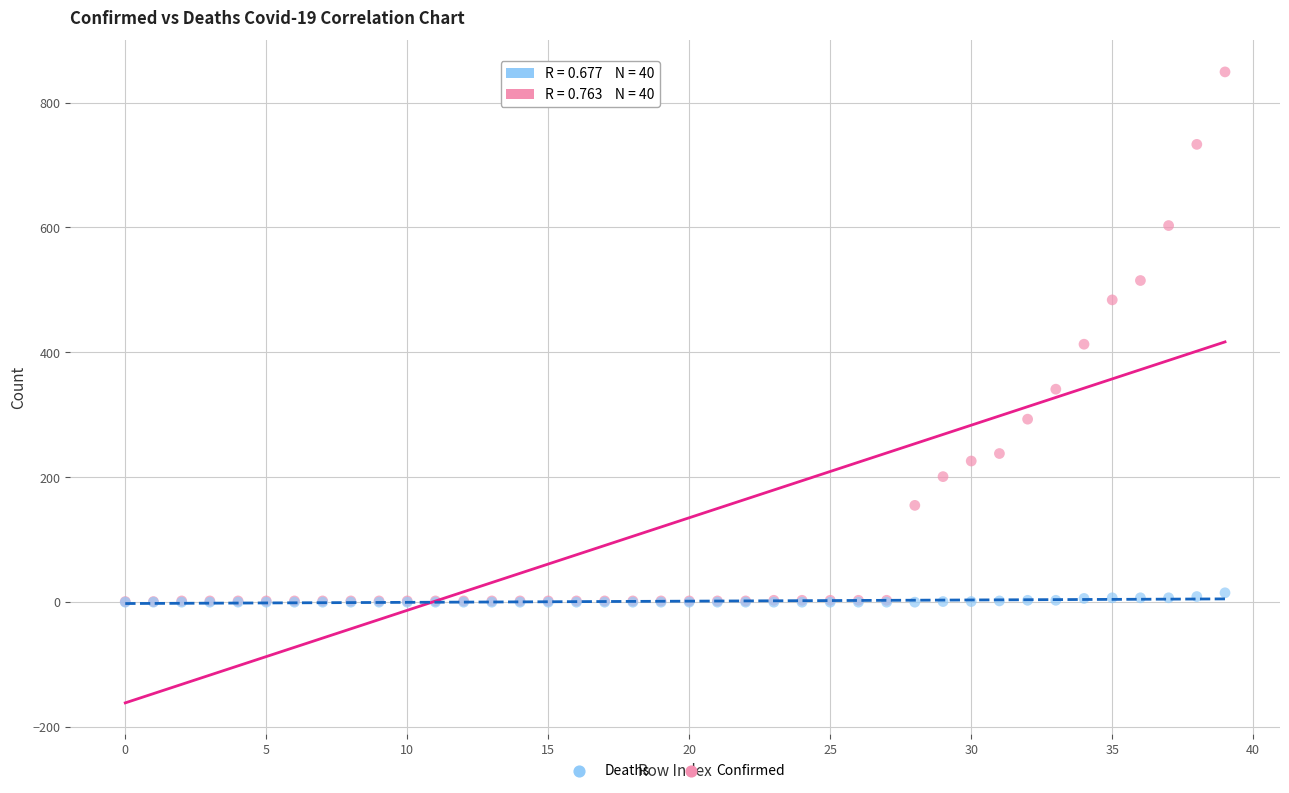

In the Confirmed series, what Y value is closest to 425?

413